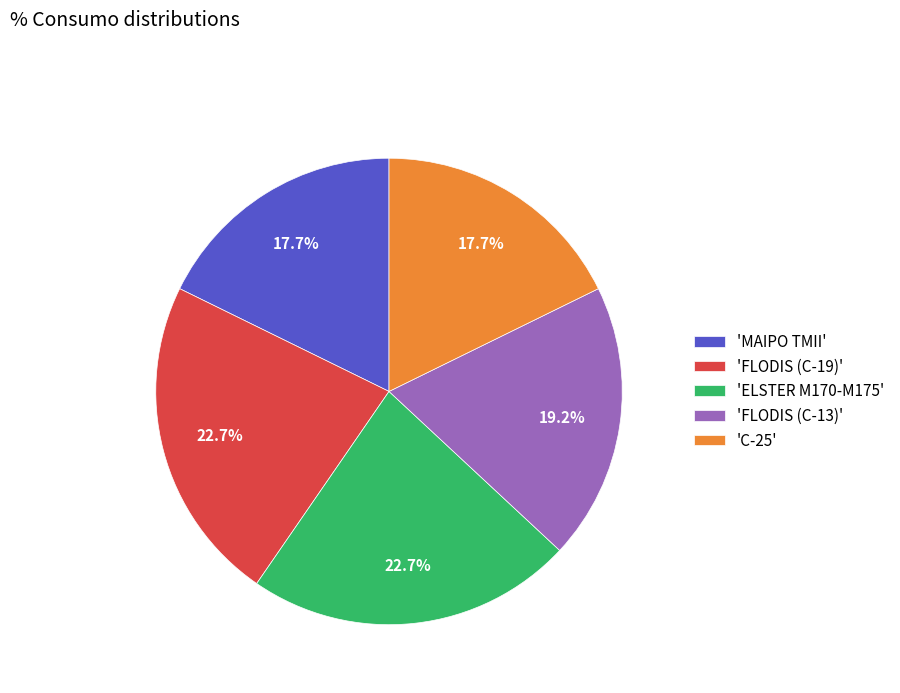

How many segments does this pie chart have?

5